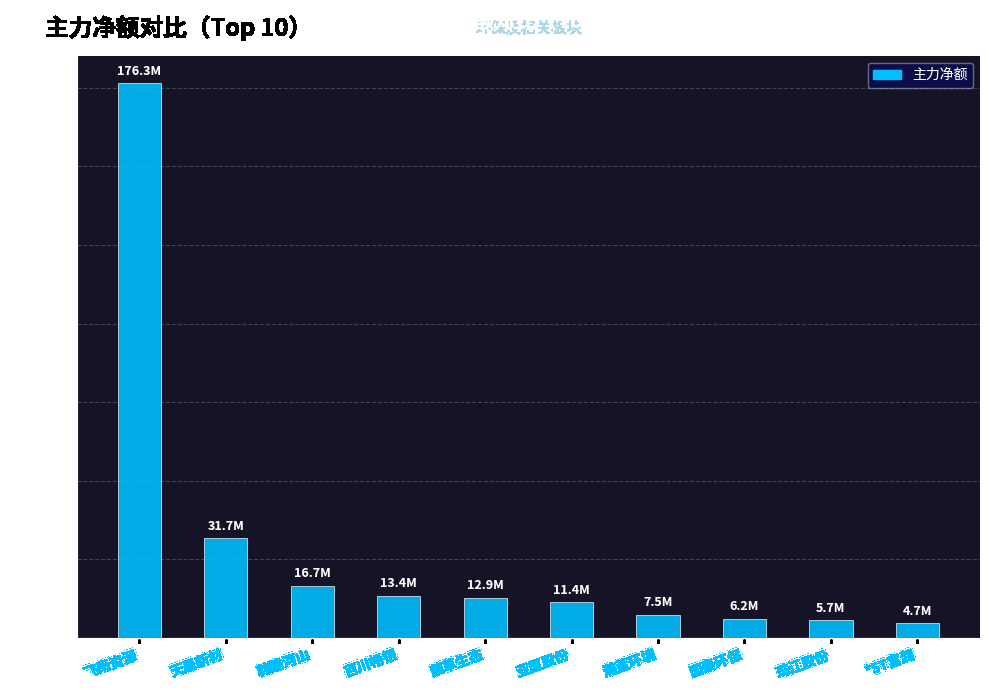

At which label does the data first exceed 12872858?

飞南资源